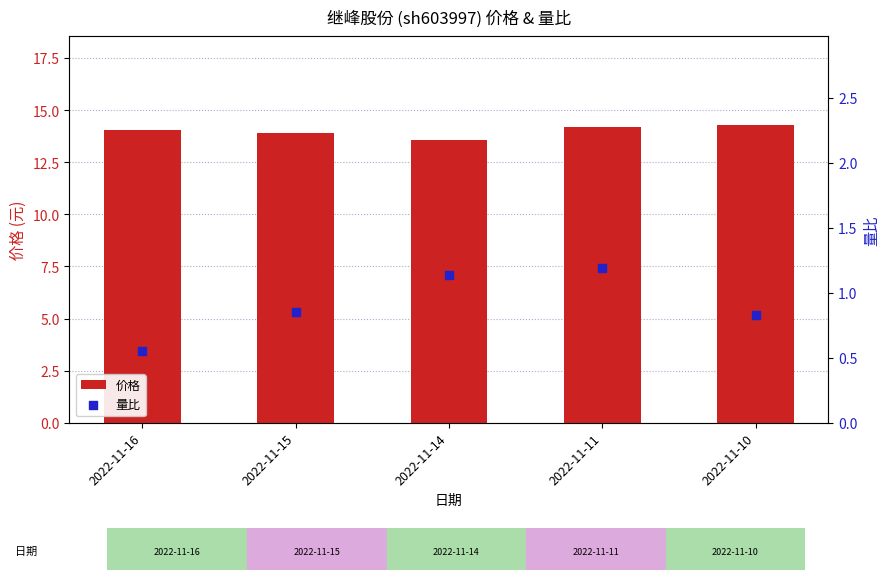

Which series has the largest total across all categories?

价格